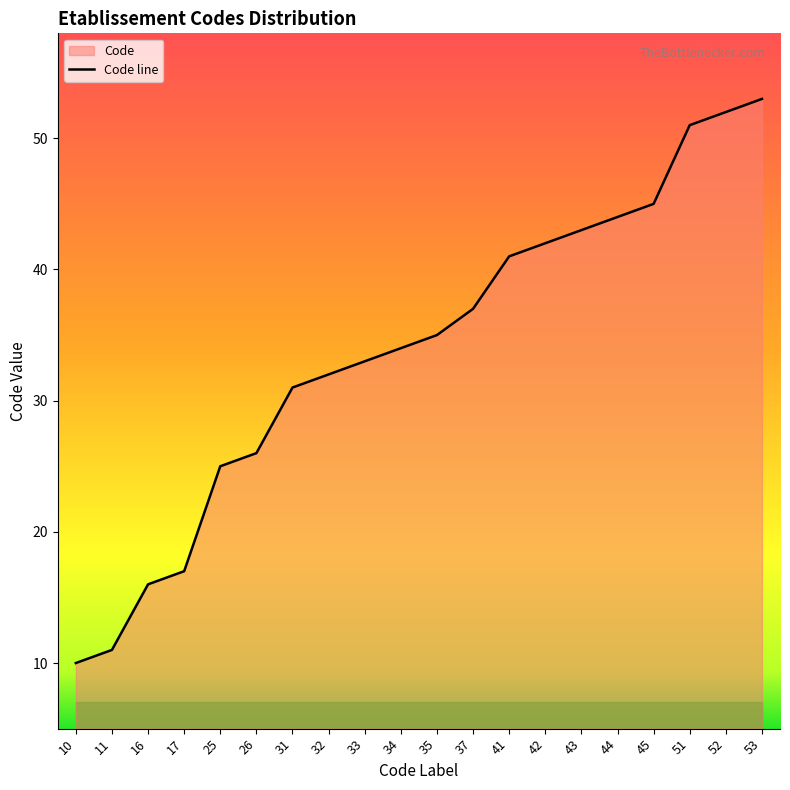

How many values exceed 35?

9